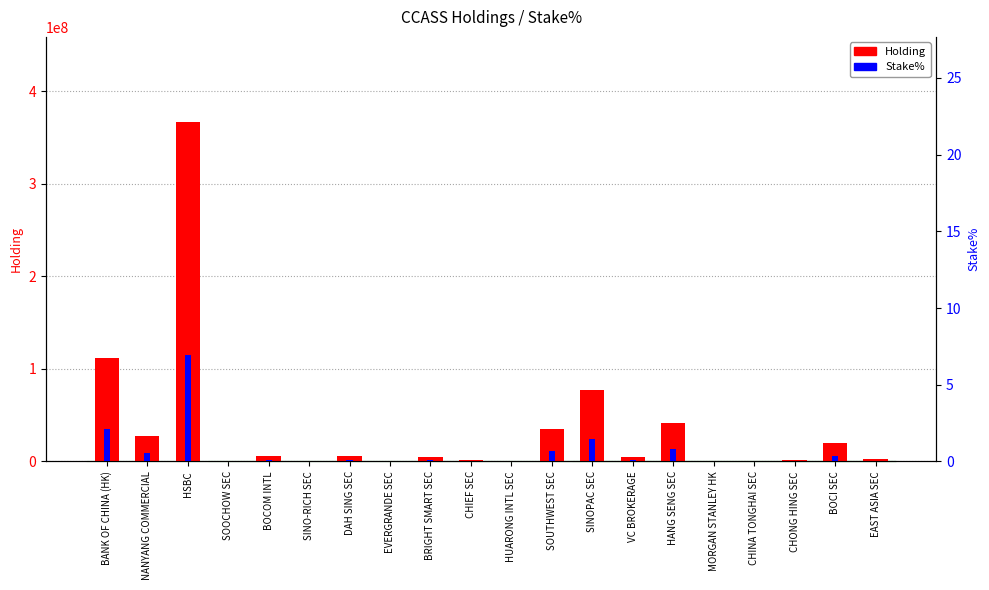

Which category has the highest value in the Holding series?

HSBC